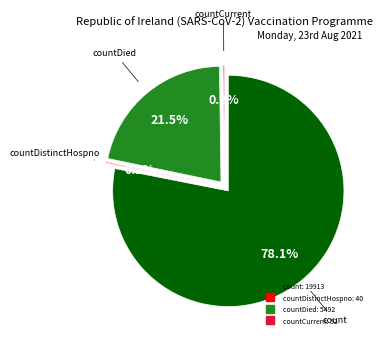

To the nearest percent, what is the combined percentage of countDied and countDistinctHospno?

22%